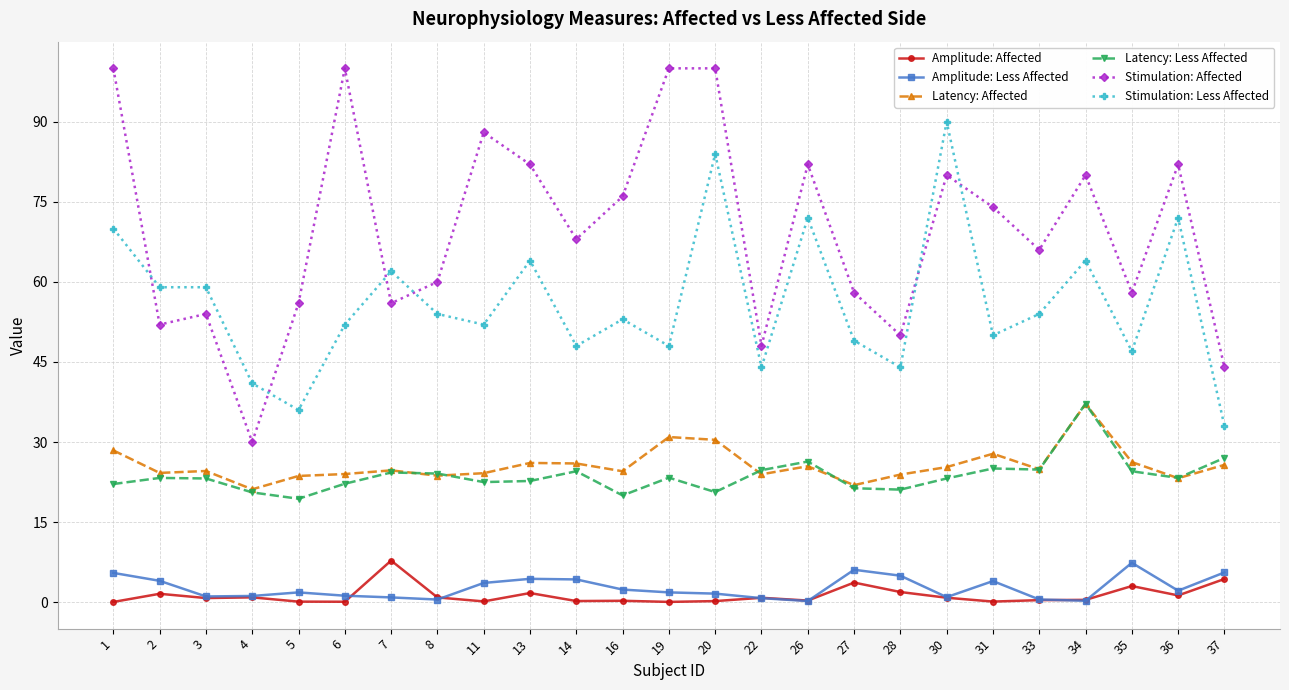

What is the maximum value shown in the chart?

100.0